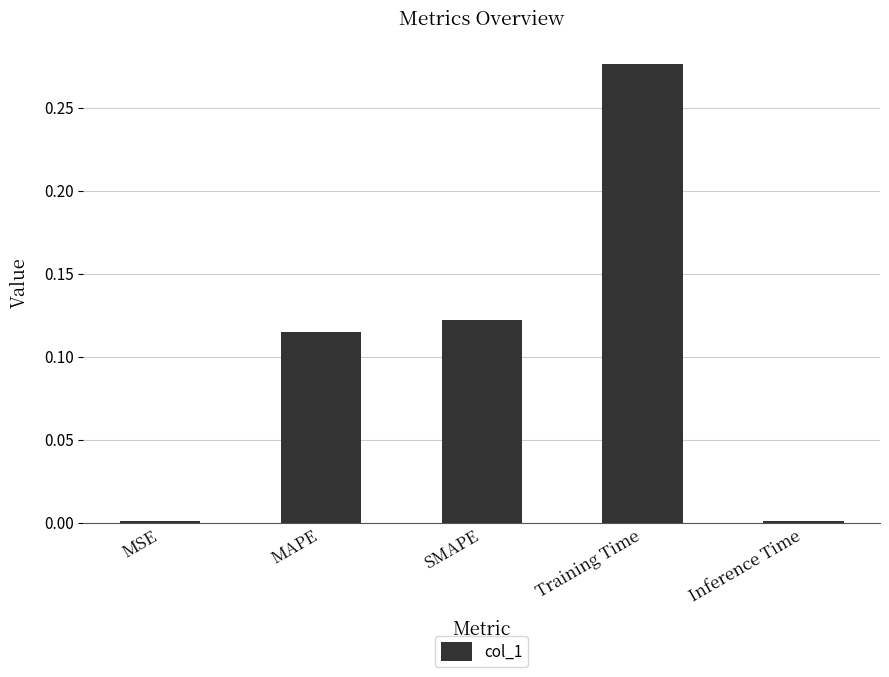

The value at Inference Time is 0.0. True or false?

True